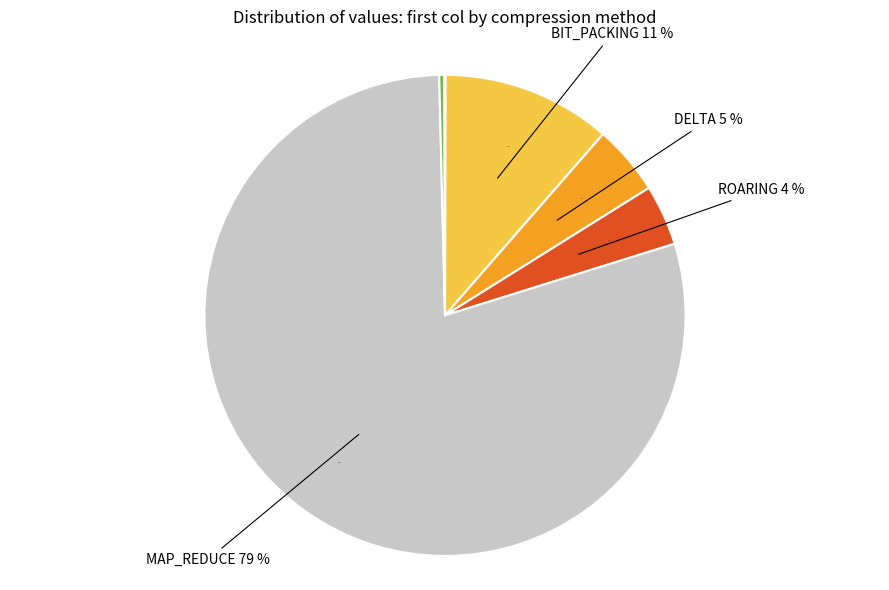

What is the total percentage of RLE and BIT_PACKING?

11.4%